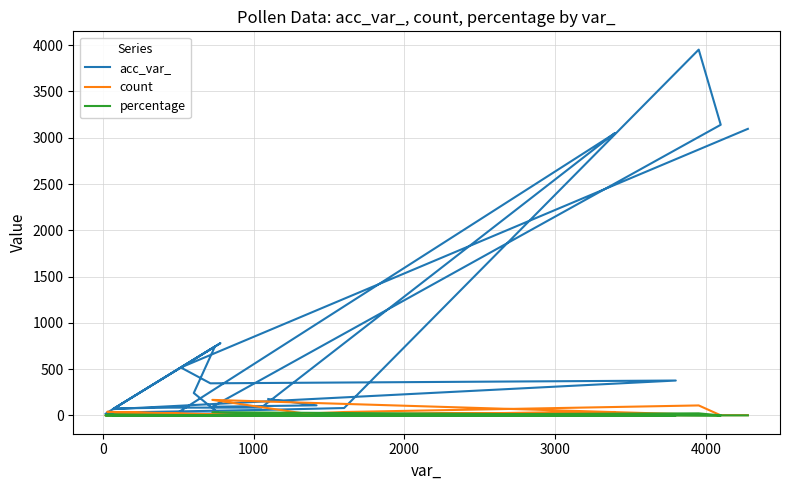

Is the value of percentage at 21 greater than the value of count at 24?

No